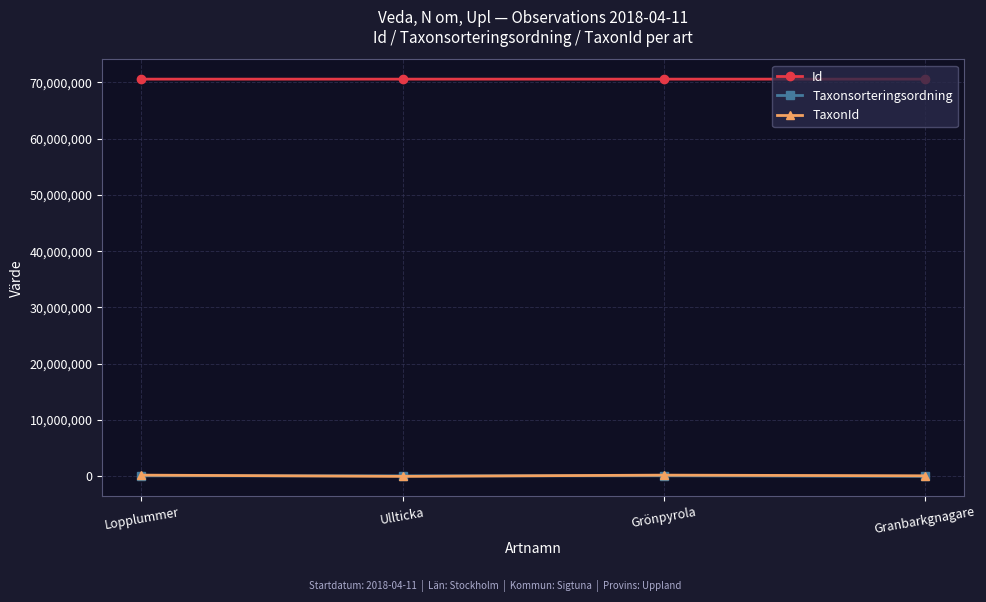

What is the difference between the second highest and minimum values in the TaxonId series?

219942